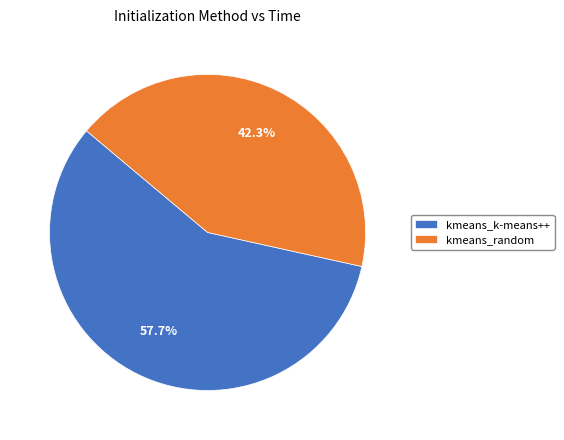

Which category accounts for the majority?

kmeans_k-means++